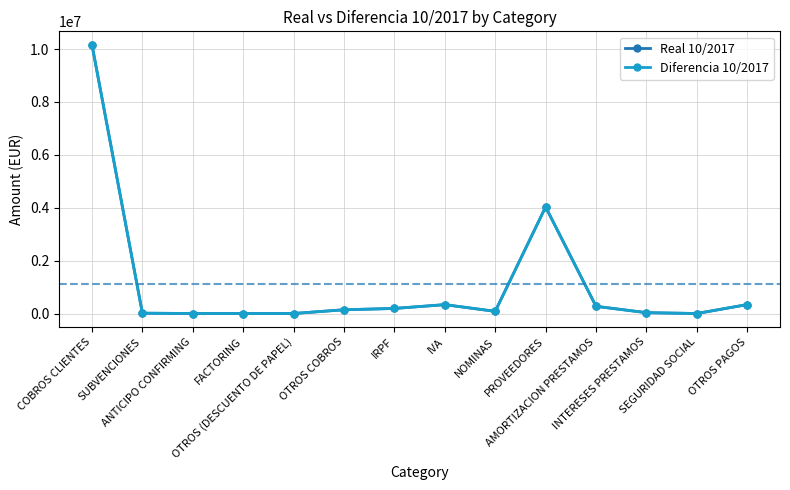

Is this an area chart (filled region under the line)?

No